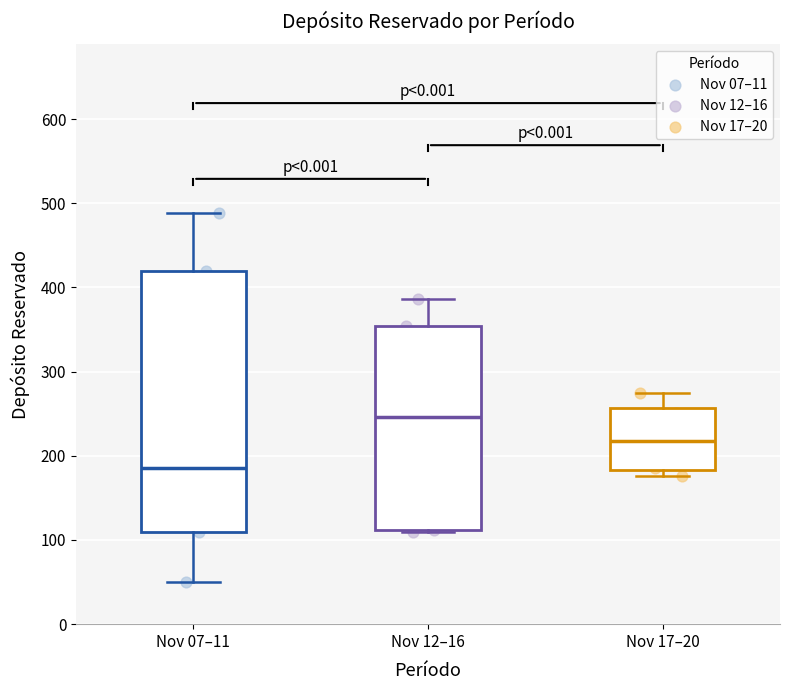

Which box's median line is the highest?

Nov 12–16